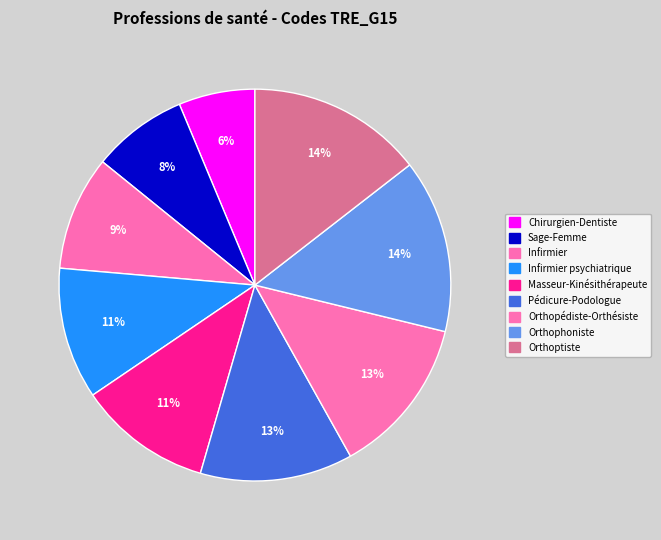

Which category has the biggest portion of the pie?

Orthoptiste